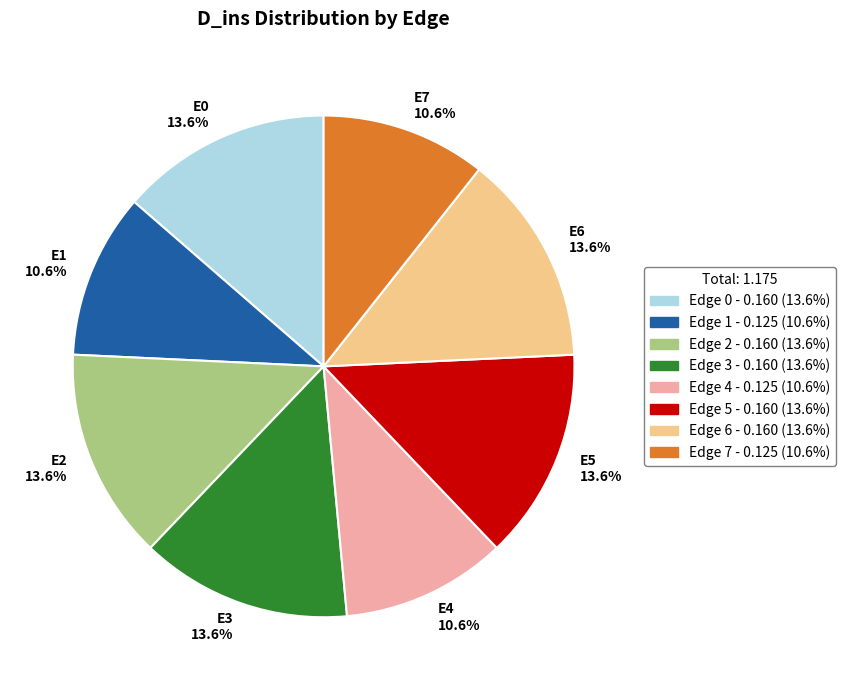

Is the sum of E2 13.6% and E1 10.6% greater than half?

No